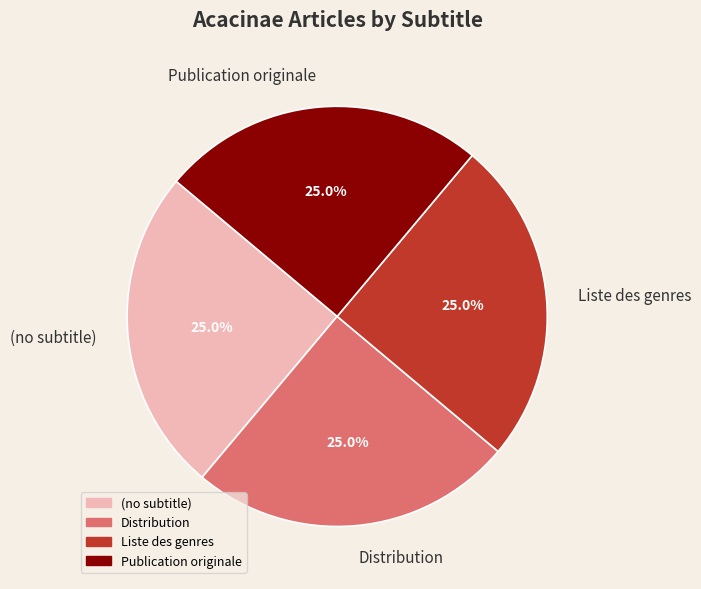

To the nearest percent, what is the difference between the Publication originale and Liste des genres slice percentages?

0%